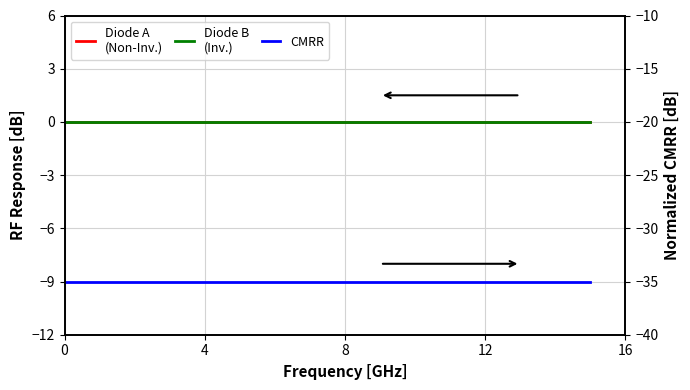

Which series has the largest total across all categories?

Diode A
(Non-Inv.)